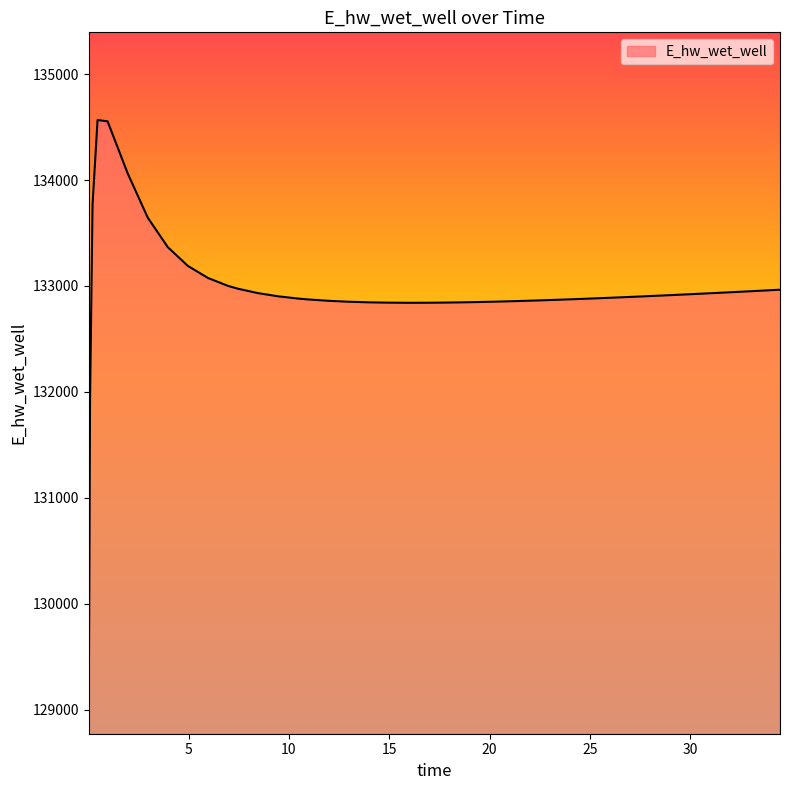

What is the greatest value displayed?

134566.5